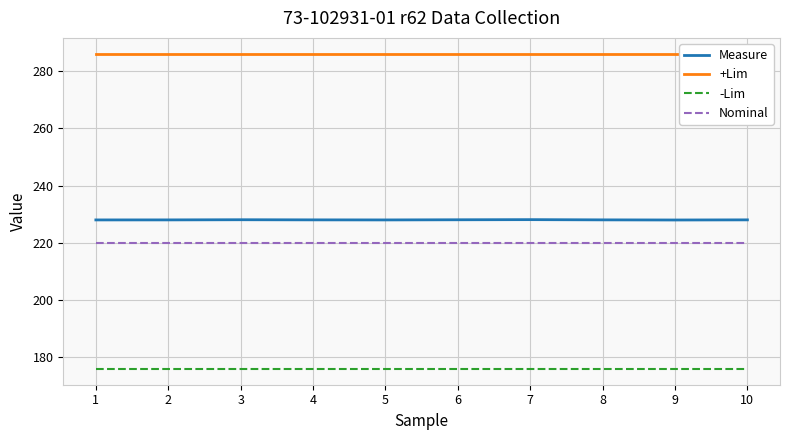

Reading left to right, what are all the values shown in this chart?

Measure: 228.0	228.0	228.1	228.0	228.0	228.0	228.1	228.0	228.0	228.0
+Lim: 286.0	286.0	286.0	286.0	286.0	286.0	286.0	286.0	286.0	286.0
-Lim: 176.0	176.0	176.0	176.0	176.0	176.0	176.0	176.0	176.0	176.0
Nominal: 220.0	220.0	220.0	220.0	220.0	220.0	220.0	220.0	220.0	220.0